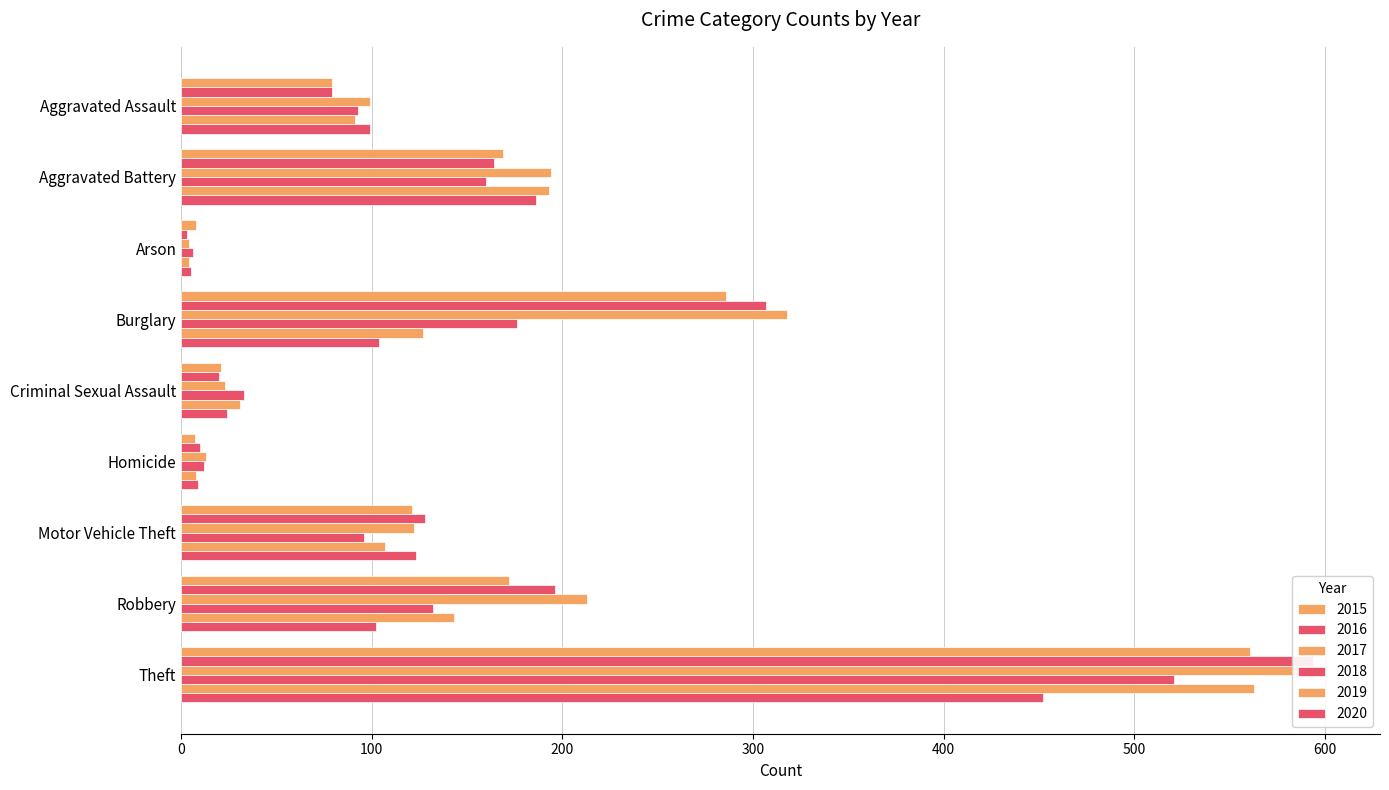

How many data points does each series have?

9